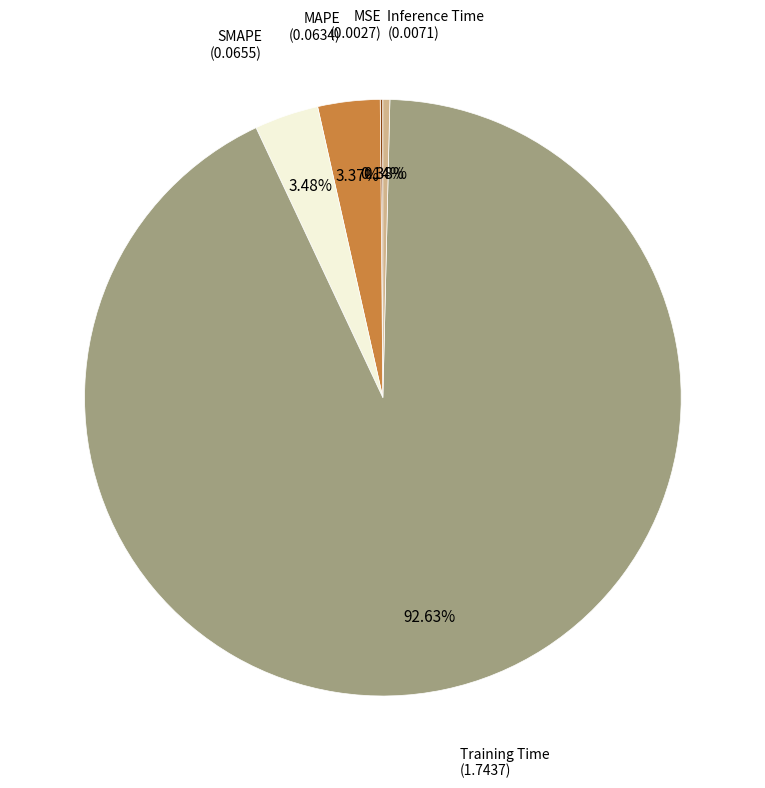

What percentage is the MAPE slice, to the nearest percent?

3%